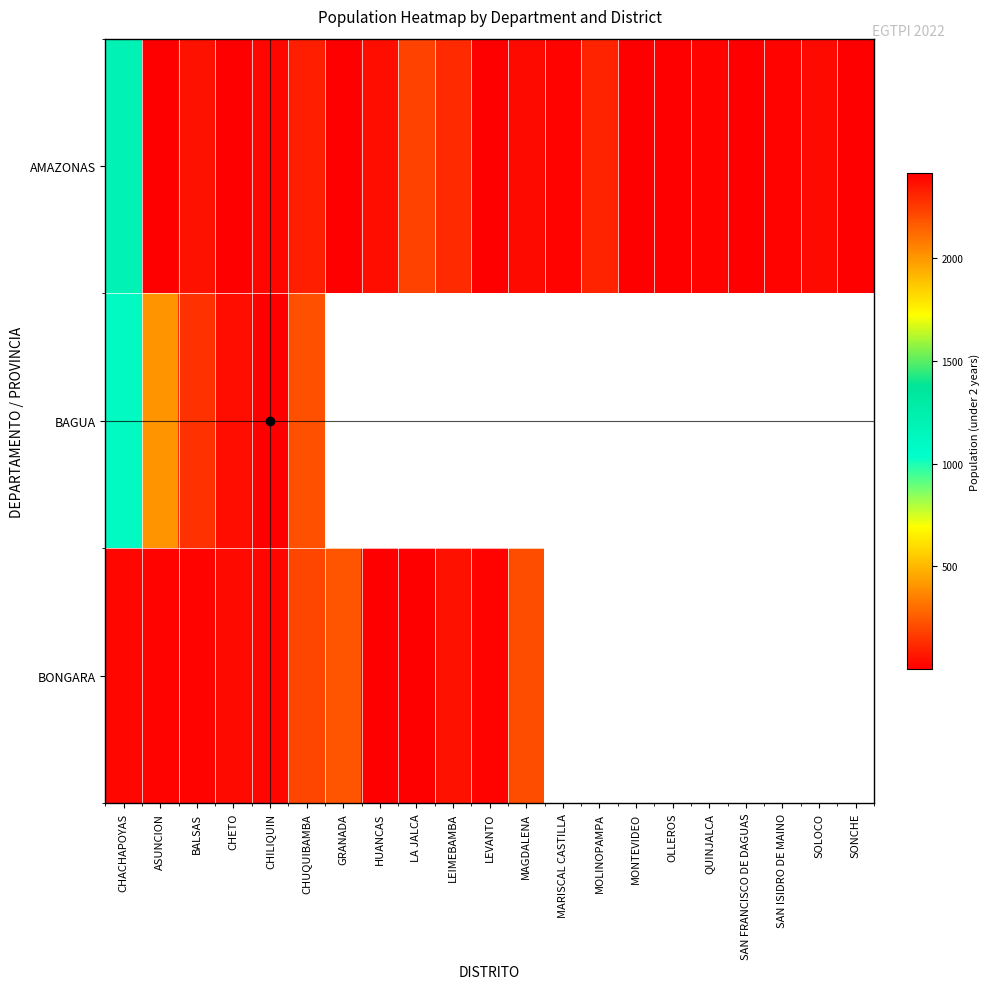

Rank the categories by AMAZONAS value from highest to lowest.

CHACHAPOYAS, LA JALCA, LEIMEBAMBA, MOLINOPAMPA, CHUQUIBAMBA, BALSAS, HUANCAS, SOLOCO, MAGDALENA, CHILIQUIN, SAN ISIDRO DE MAINO, MARISCAL CASTILLA, QUINJALCA, CHETO, GRANADA, MONTEVIDEO, LEVANTO, SONCHE, SAN FRANCISCO DE DAGUAS, ASUNCION, OLLEROS